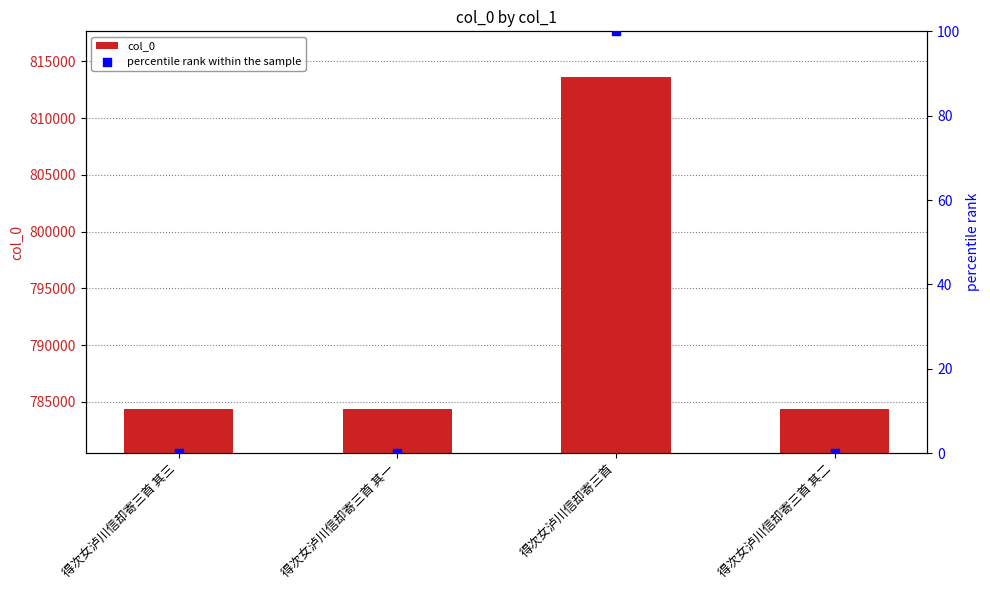

At which category is the sum across all series the highest?

得次女泸川信却寄三首